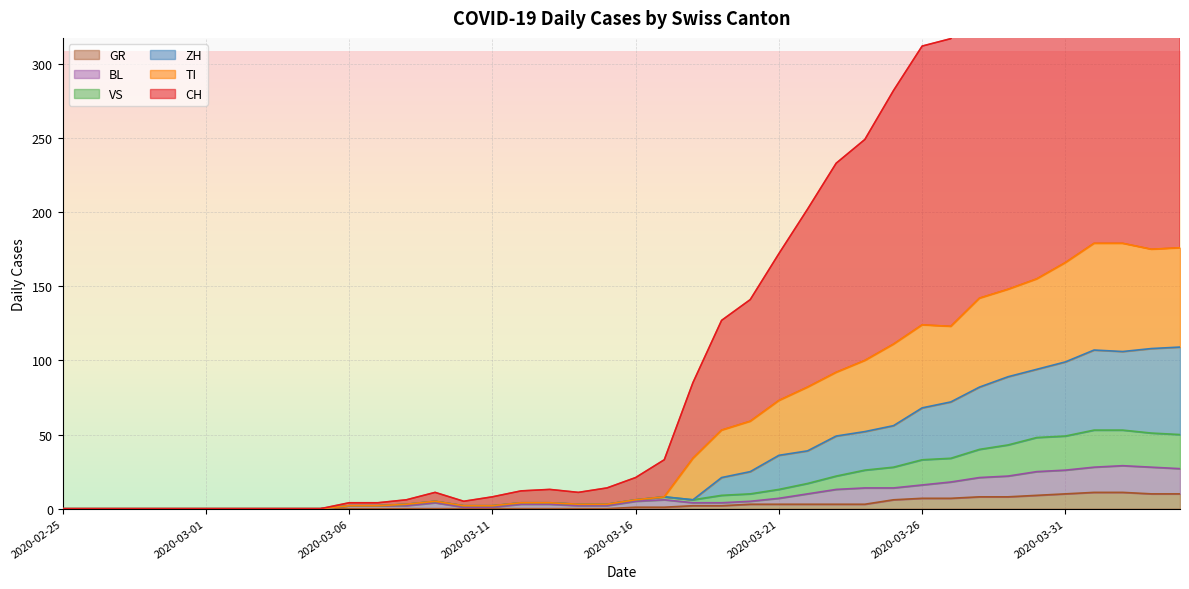

How many data points in GR are less than 1?

20